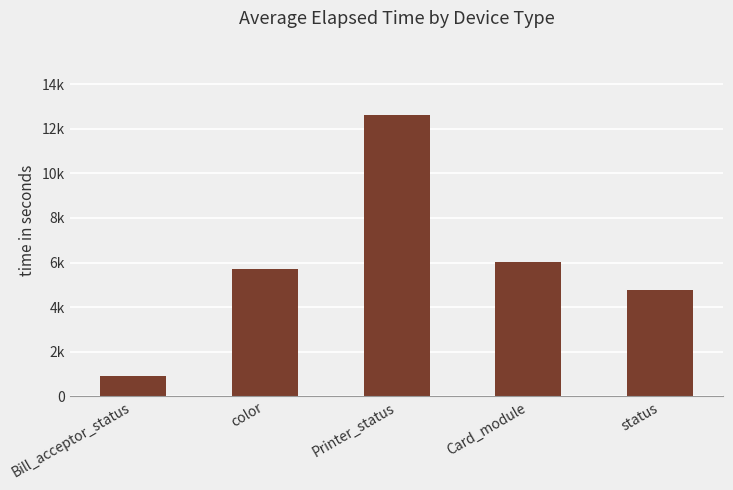

Are the bars grouped side by side (vs. stacked)?

No